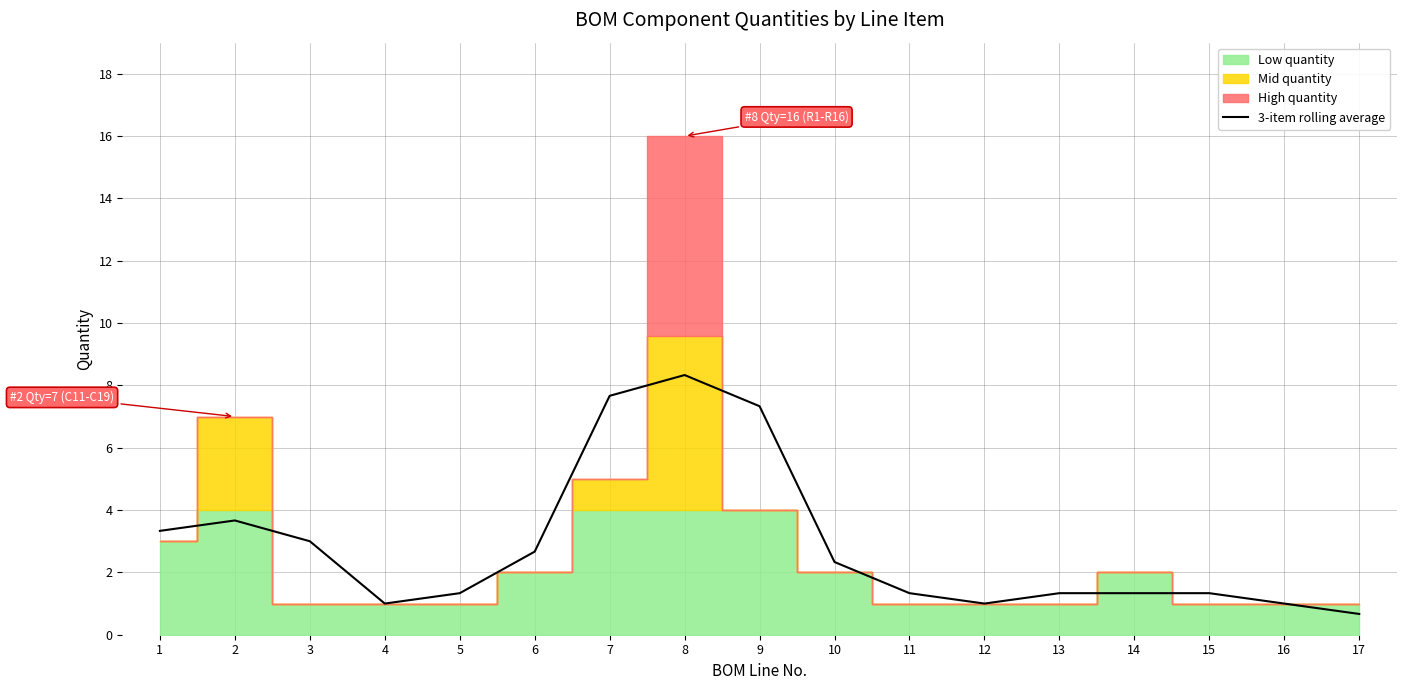

What is the change in value from 2 to 17?

-3.0